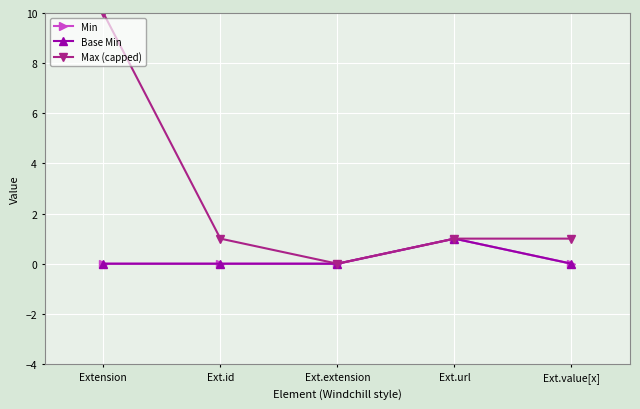

Does the chart display data point markers on the line(s)?

Yes